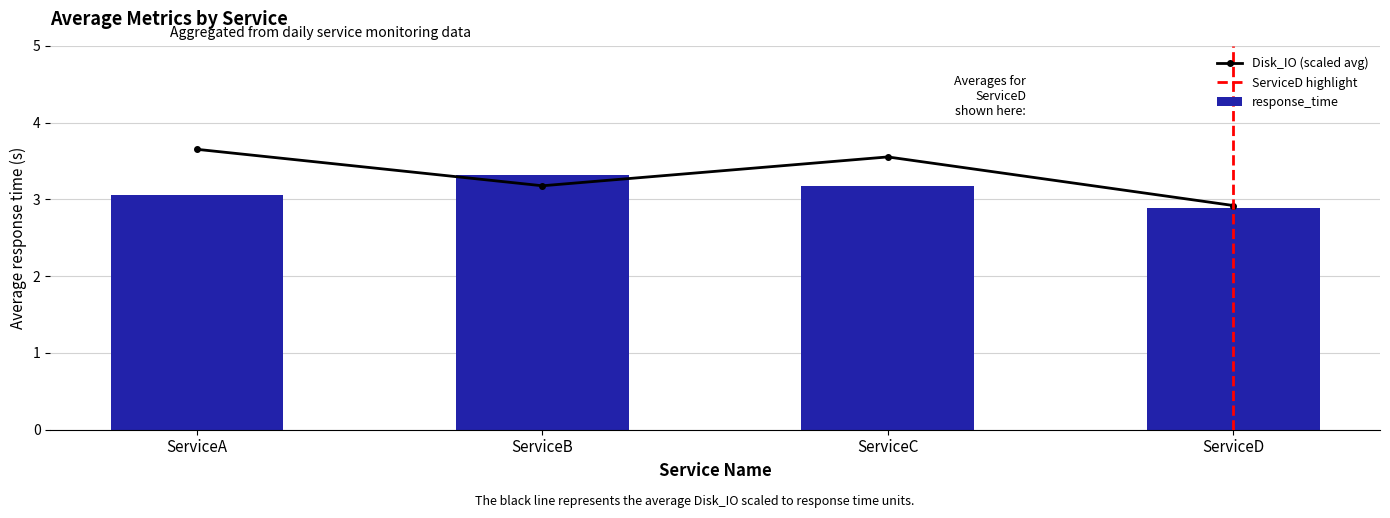

Reading left to right, what are all the values shown in this chart?

response_time: ServiceA=3.1	ServiceB=3.3	ServiceC=3.2	ServiceD=2.9
Disk_IO: ServiceA=3.7	ServiceB=3.2	ServiceC=3.6	ServiceD=2.9